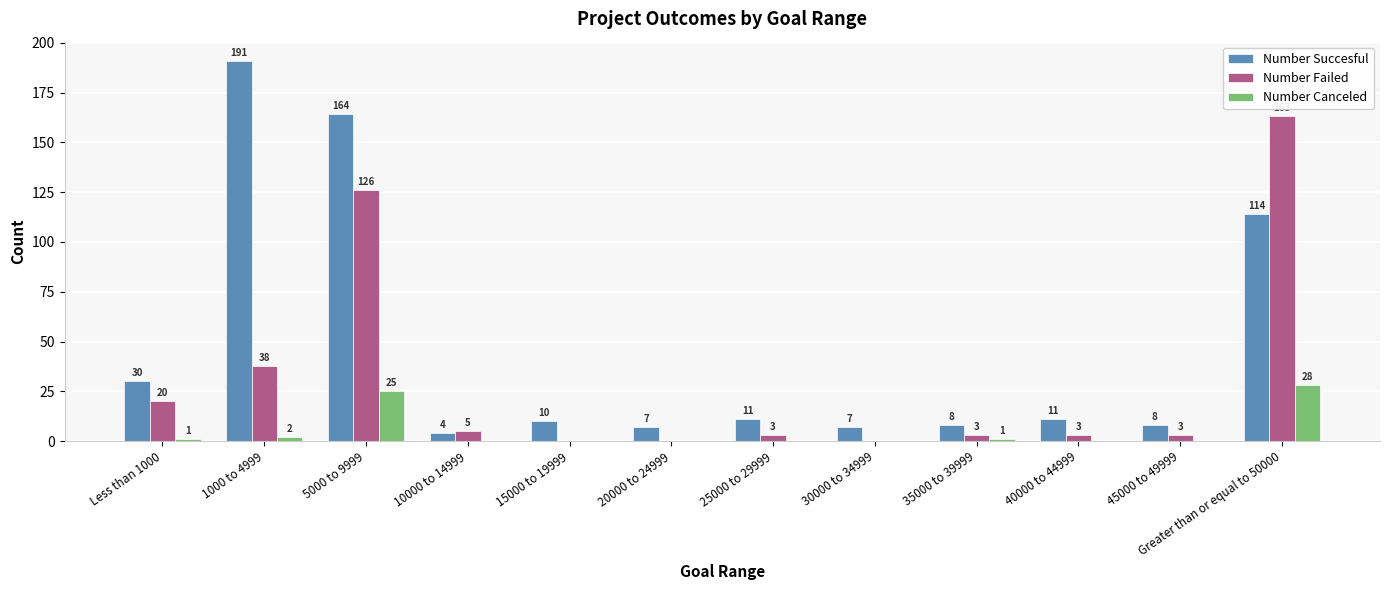

Which category has the highest value in the Number Failed series?

Greater than or equal to 50000